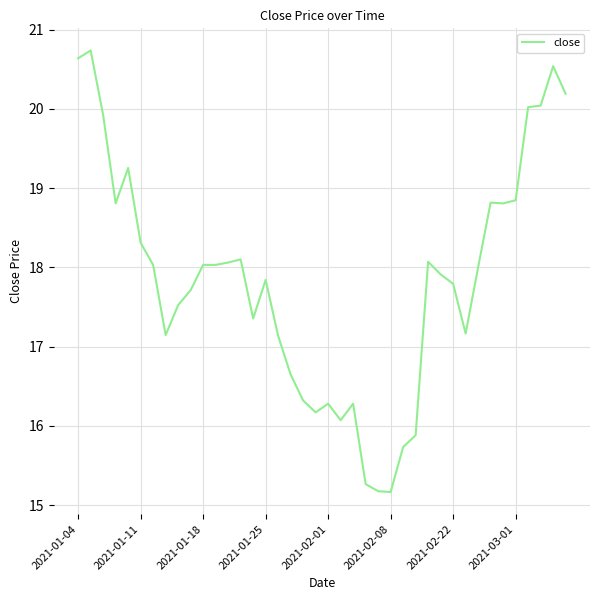

How many lines are shown in the chart?

1